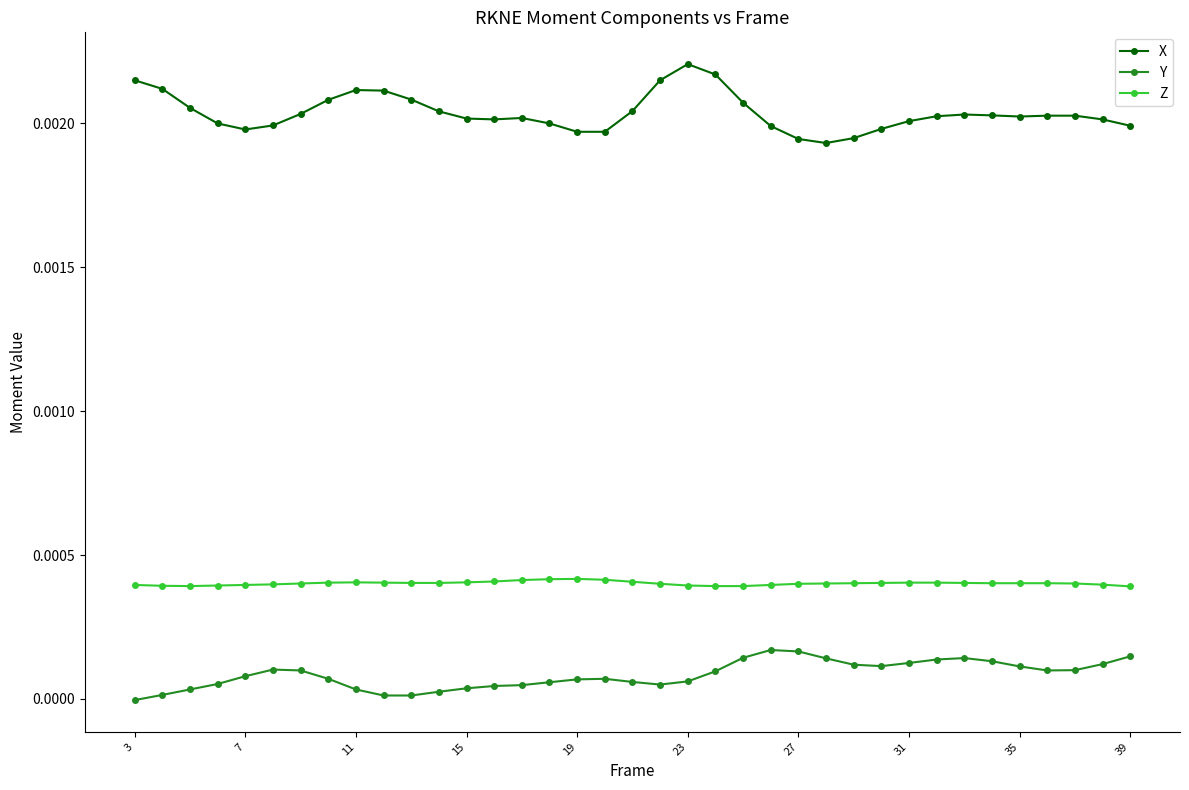

Rank the series by their maximum value, from lowest to highest.

Y, Z, X